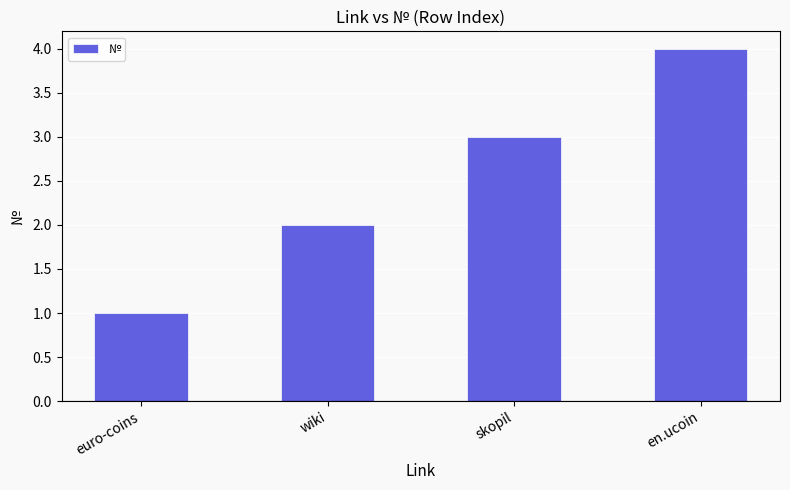

How many bars are there in total?

4